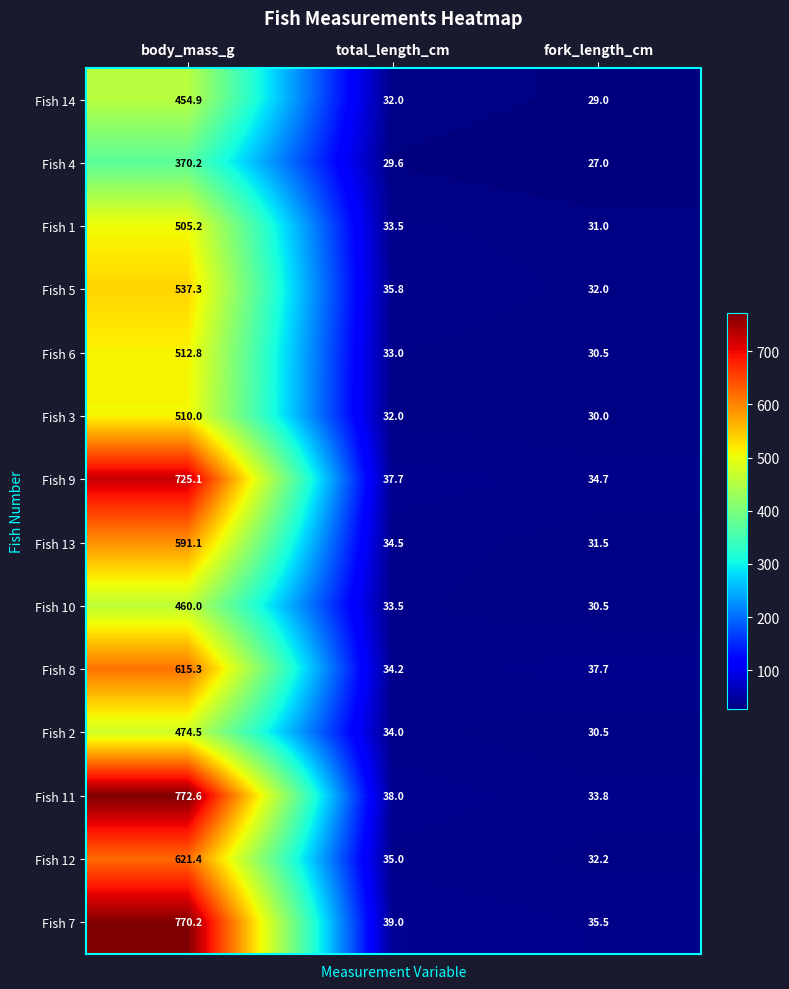

How many distinct data groups are displayed?

14